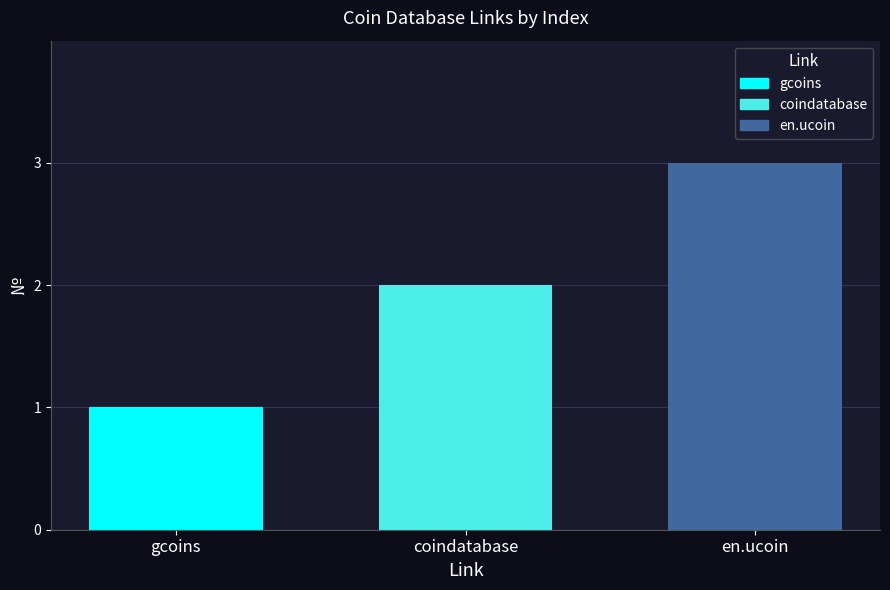

At coindatabase, list the series in order from largest to smallest.

en.ucoin, coindatabase, gcoins